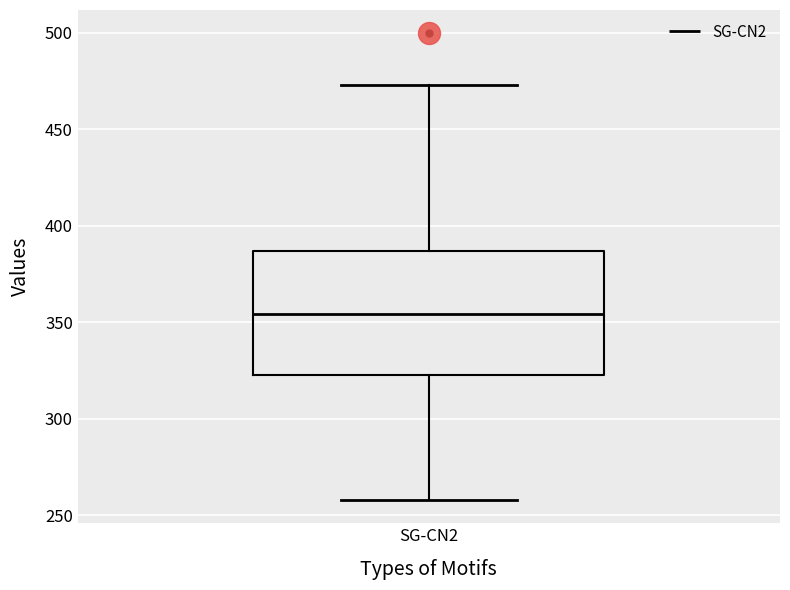

Transcribe this box plot: give where the median line is, the range the box spans, and where the two whiskers end, as read against the y-axis. The values are not printed on the chart, so give them approximately, as read against the axis.

median 355, box 325 to 385, whiskers 260 to 475